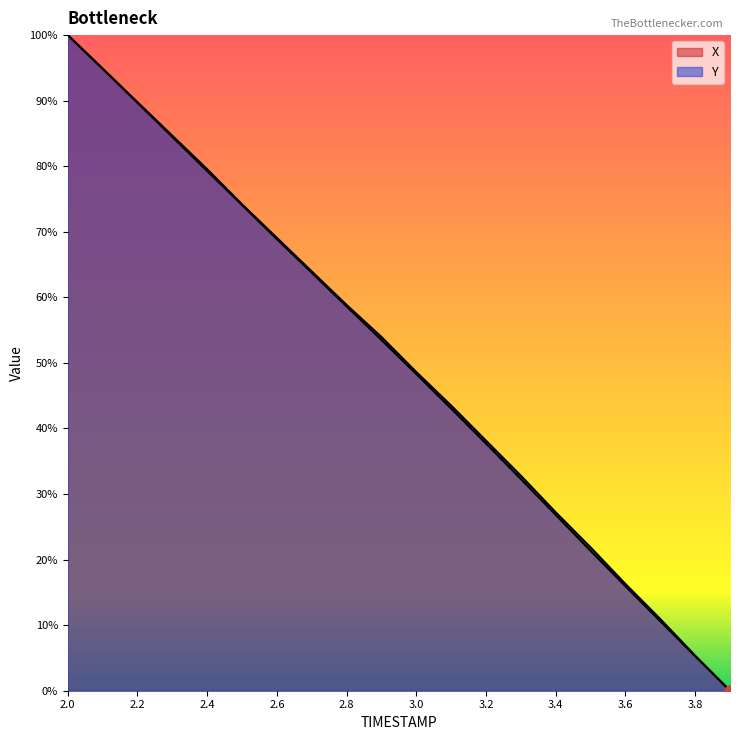

Which series has the widest spread of Y values?

X